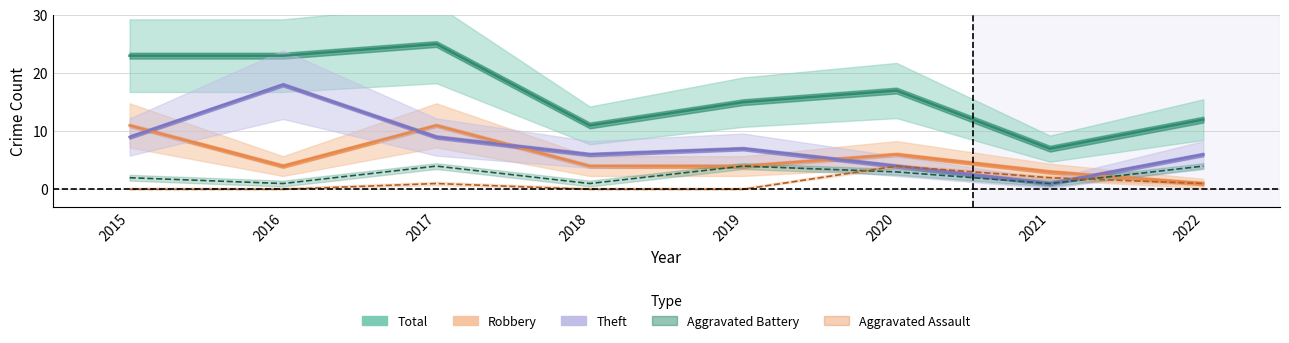

What is the value of the Aggravated Battery point at the 5th from the left?

4